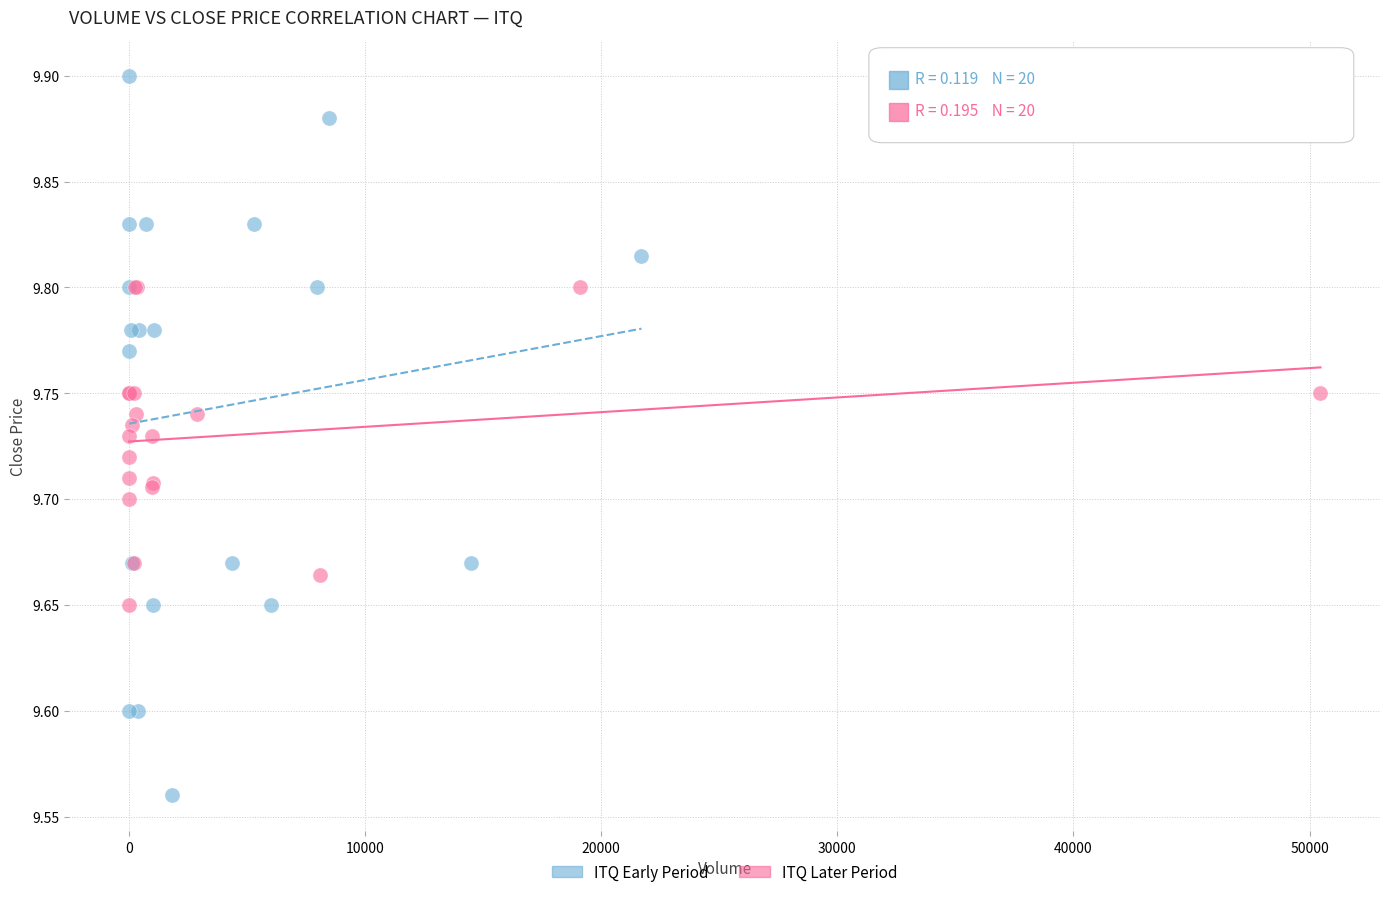

Which series contains the highest Y value?

ITQ Early Period